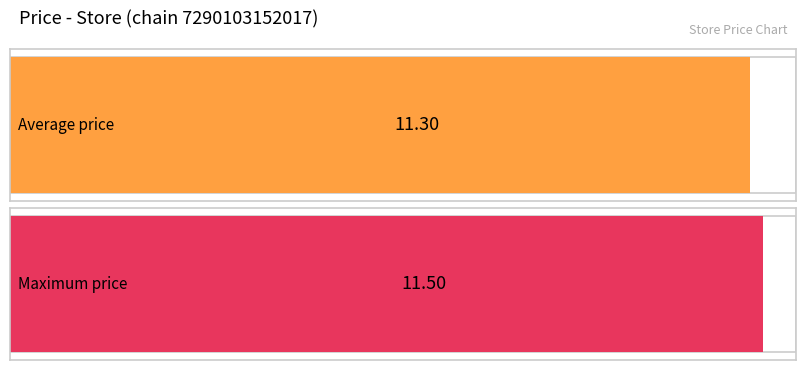

Approximately how many times larger is the value at 20 compared to 15?

1.0